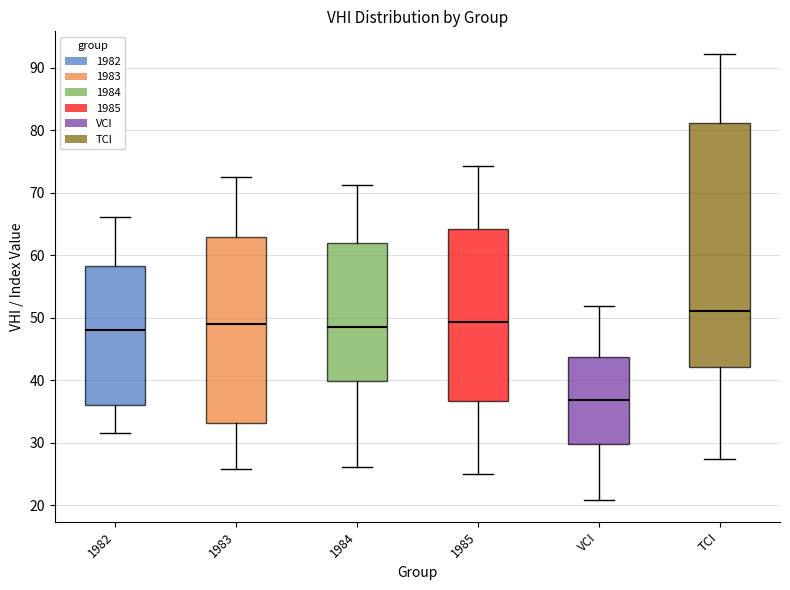

Reading left to right, read every box against the y-axis: the position of its median line, the range the box covers, and the ends of its whiskers. The values are not printed on the chart, so give them approximately, as read against the axis.

1982: median 48, box 36 to 58, whiskers 32 to 66
1983: median 49, box 33 to 63, whiskers 26 to 73
1984: median 49, box 40 to 62, whiskers 26 to 71
1985: median 49, box 37 to 64, whiskers 25 to 74
VCI: median 37, box 30 to 44, whiskers 21 to 52
TCI: median 51, box 42 to 81, whiskers 27 to 92